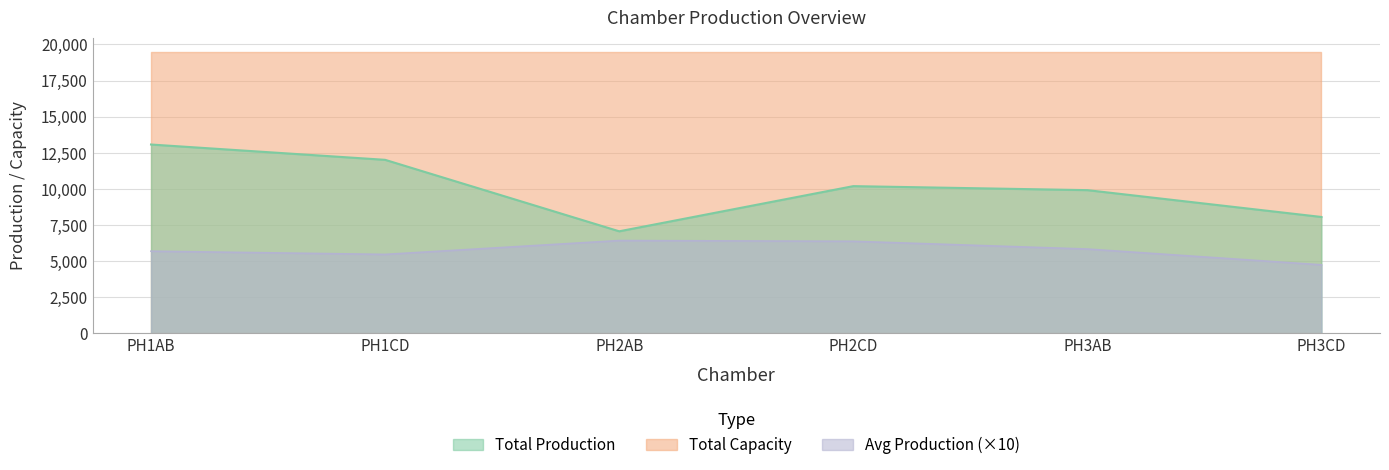

True or false: Avg Production and Total Production cross at least once.

False